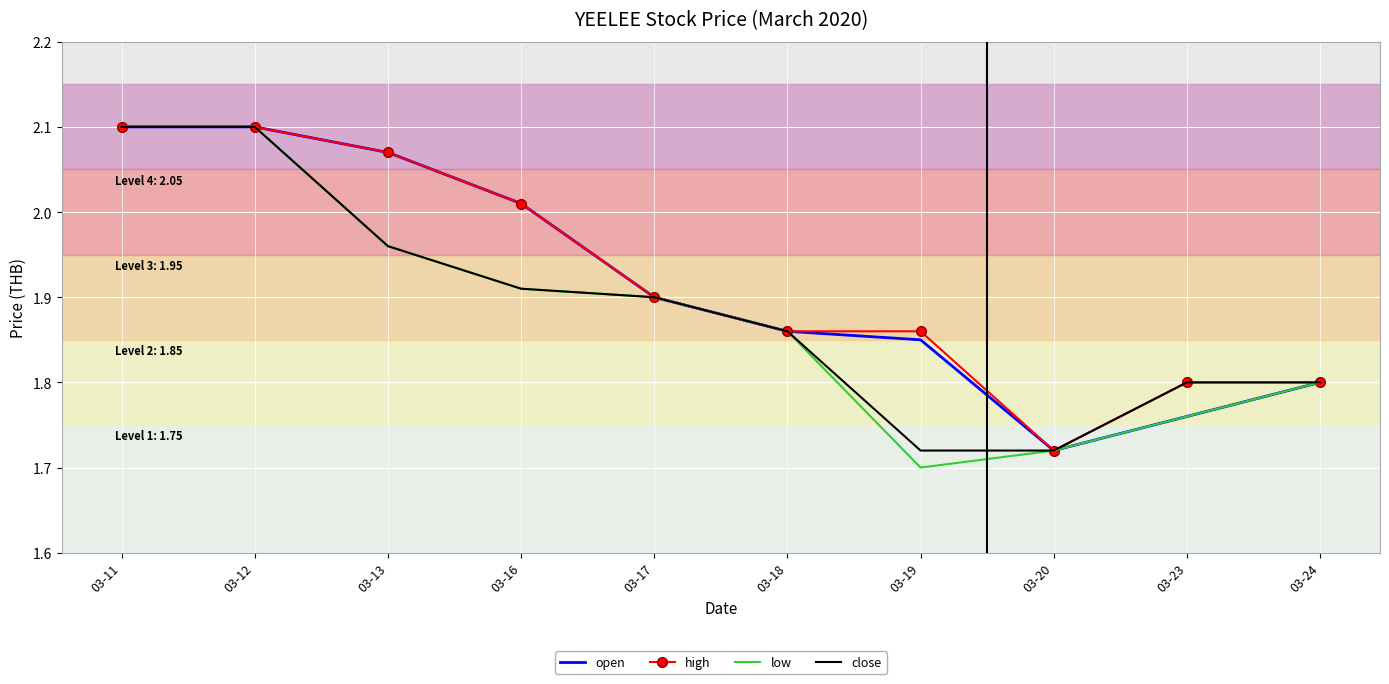

Is it true that open equals 2.1 at 03-13?

True